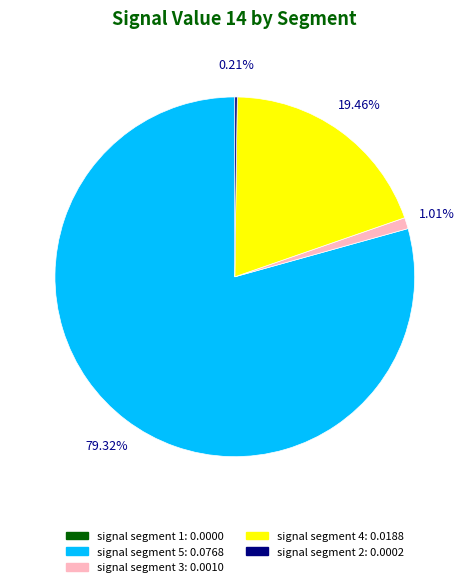

Is it true that signal segment 3 is 15% of the pie?

False